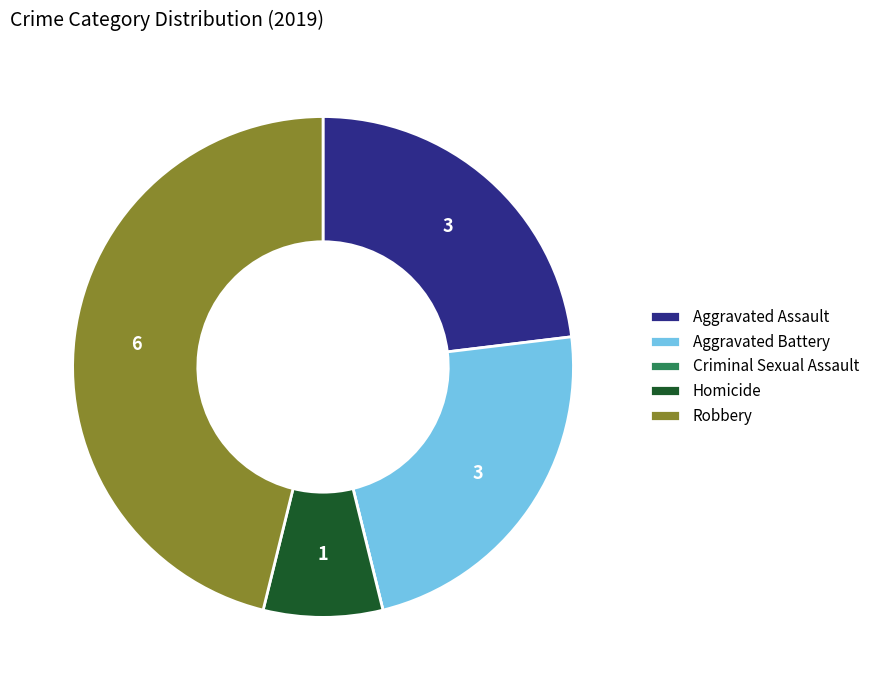

Which slice is the largest?

Robbery